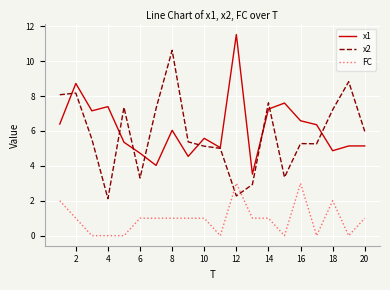

What is the maximum value shown in the chart?

11.5